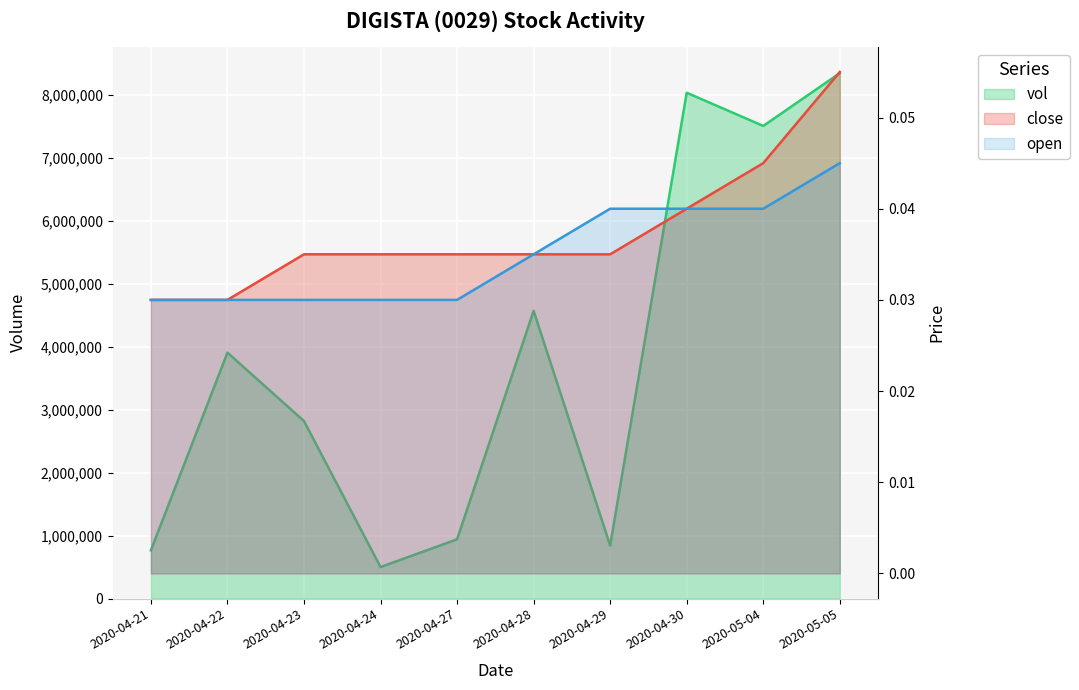

What is the label of the 10th point from the left?

2020-05-05